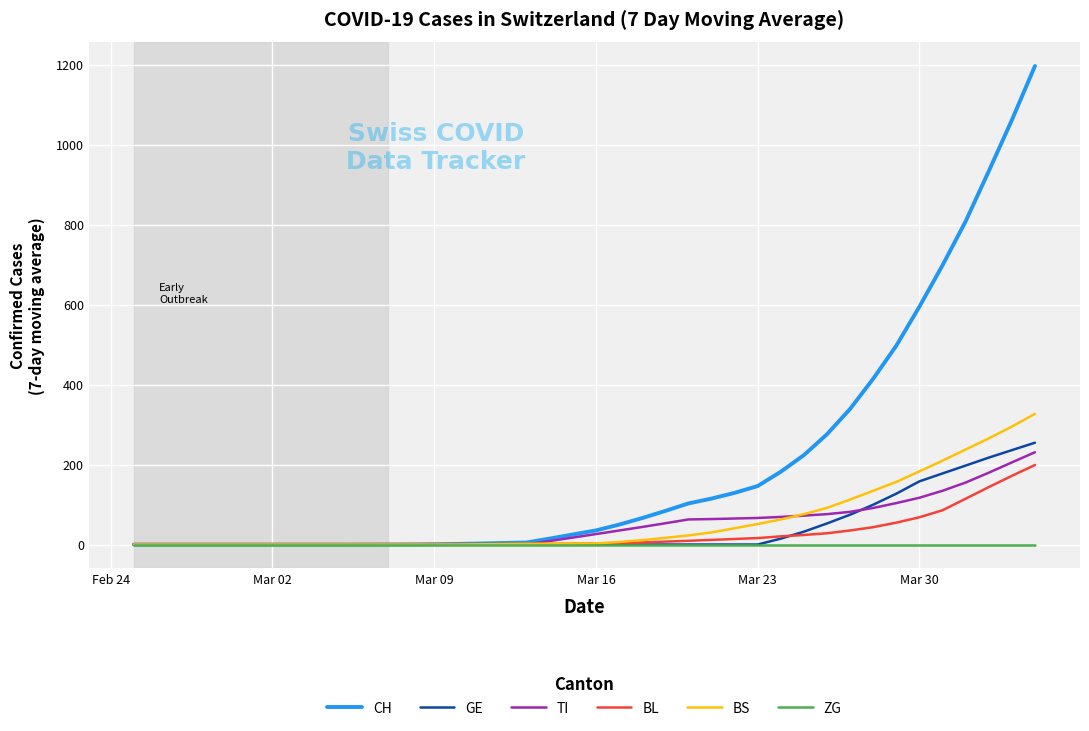

Which series has the widest spread of values?

CH